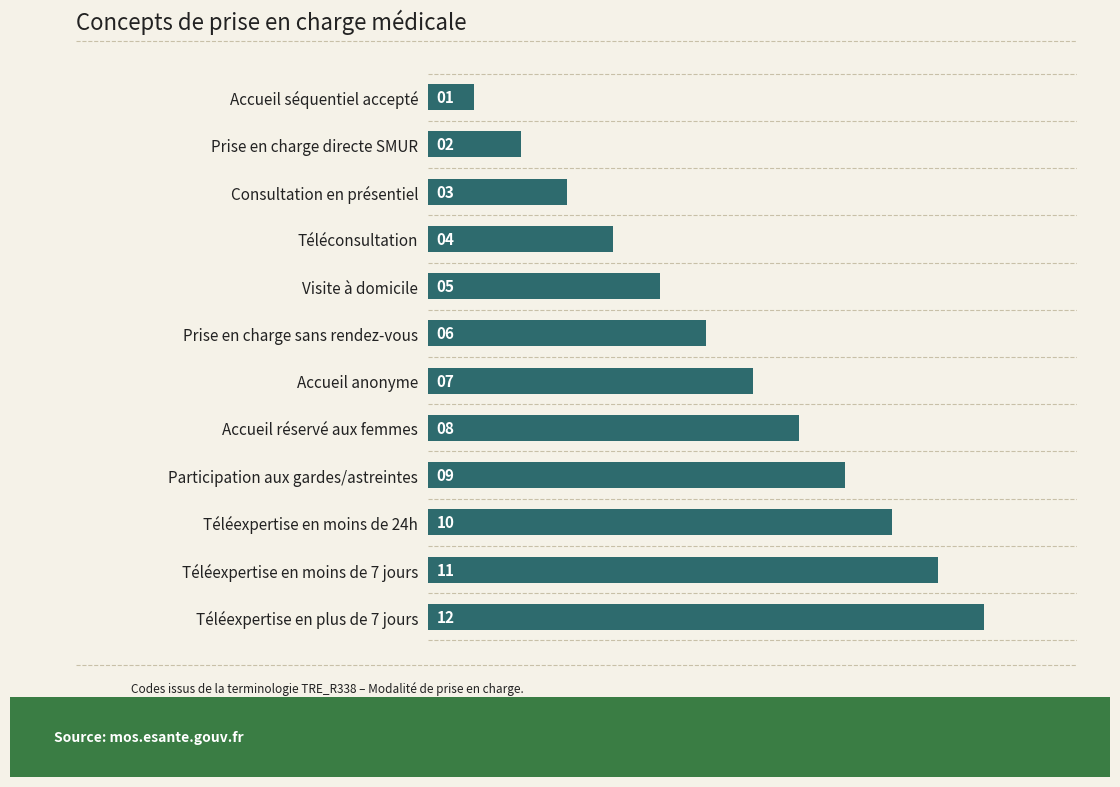

Rank the categories by value from lowest to highest.

Accueil séquentiel accepté, Prise en charge directe SMUR, Consultation en présentiel, Téléconsultation, Visite à domicile, Prise en charge sans rendez-vous, Accueil anonyme, Accueil réservé aux femmes, Participation aux gardes/astreintes, Téléexpertise en moins de 24h, Téléexpertise en moins de 7 jours, Téléexpertise en plus de 7 jours